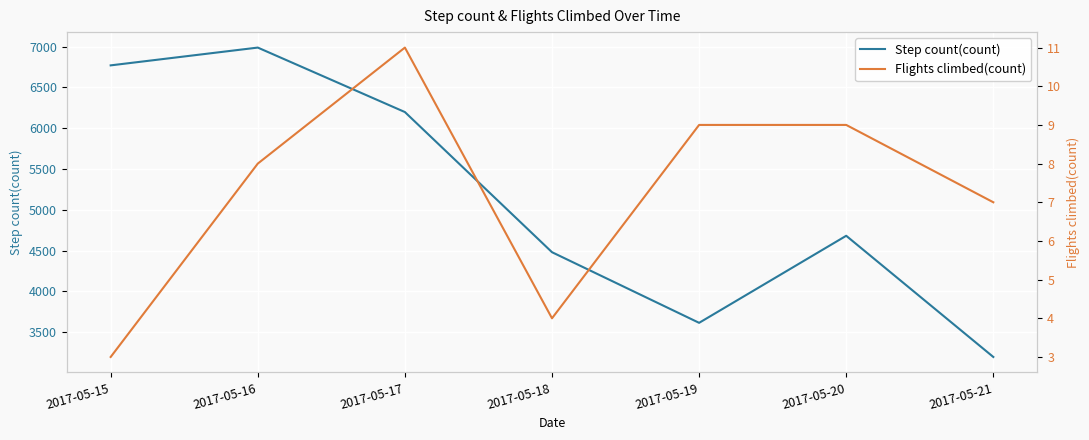

Rank the series by their average value, from lowest to highest.

Flights climbed(count), Step count(count)